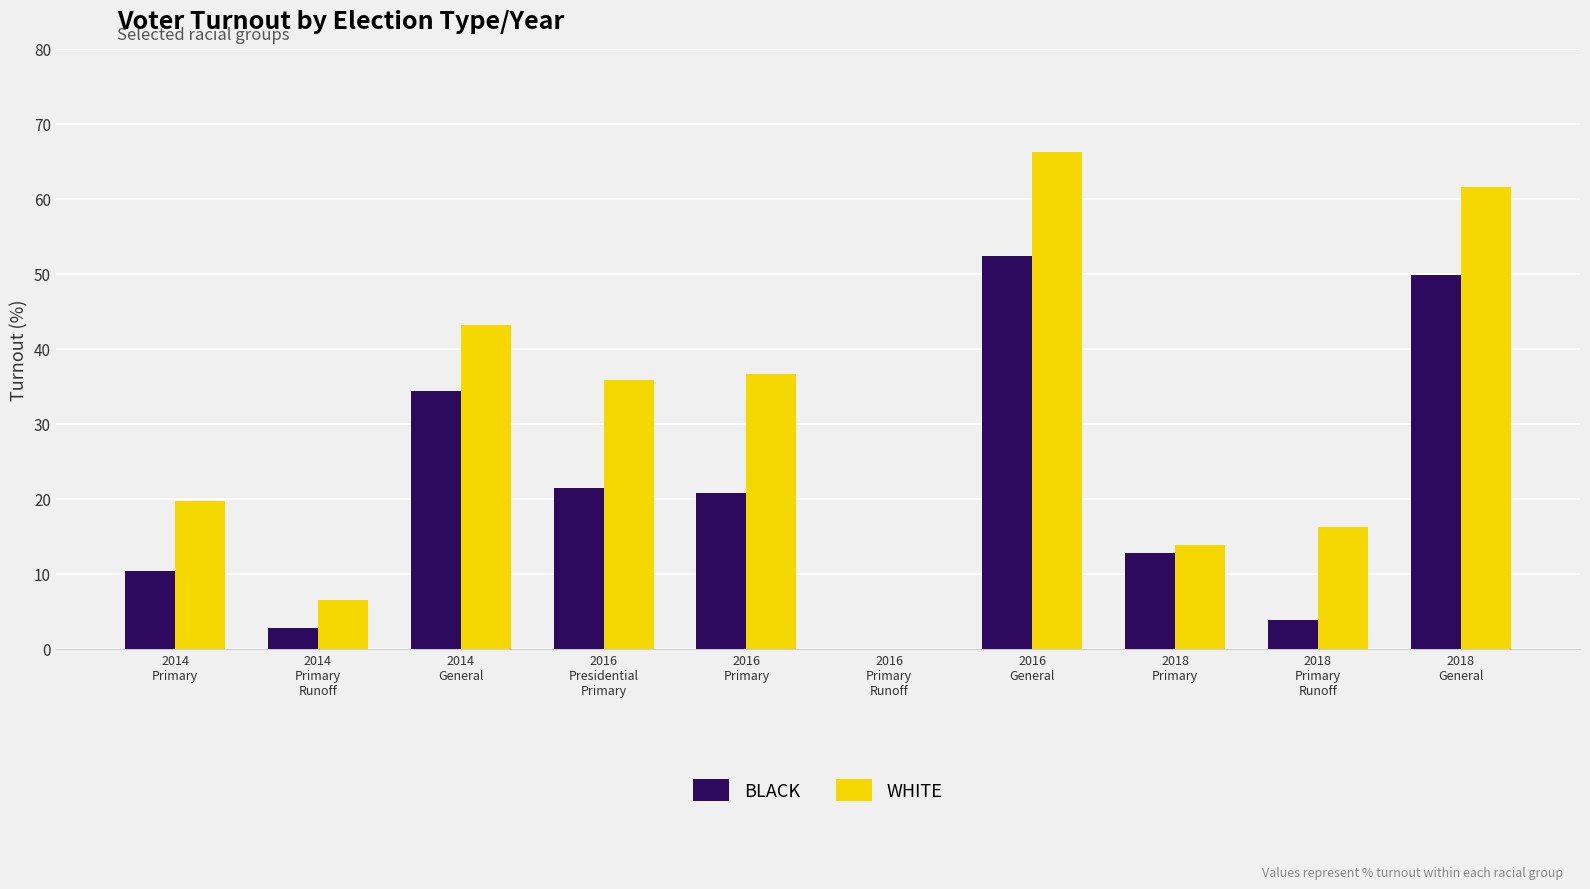

What is the sum of all WHITE values?

299.8